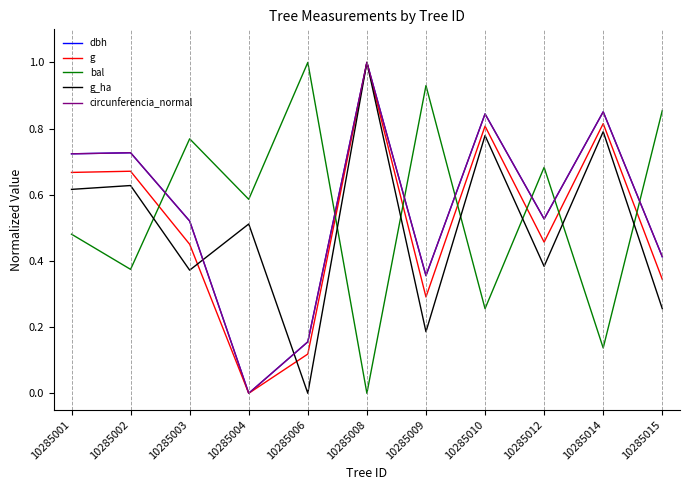

Which series changed the most between 10285006 and 10285015?

circunferencia_normal